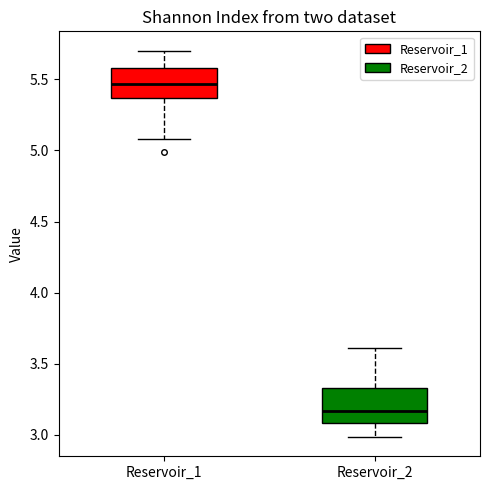

Where does the median line of the box for Reservoir_2 sit on the y-axis? The values are not printed on the chart, so give them approximately, as read against the axis.

3.15